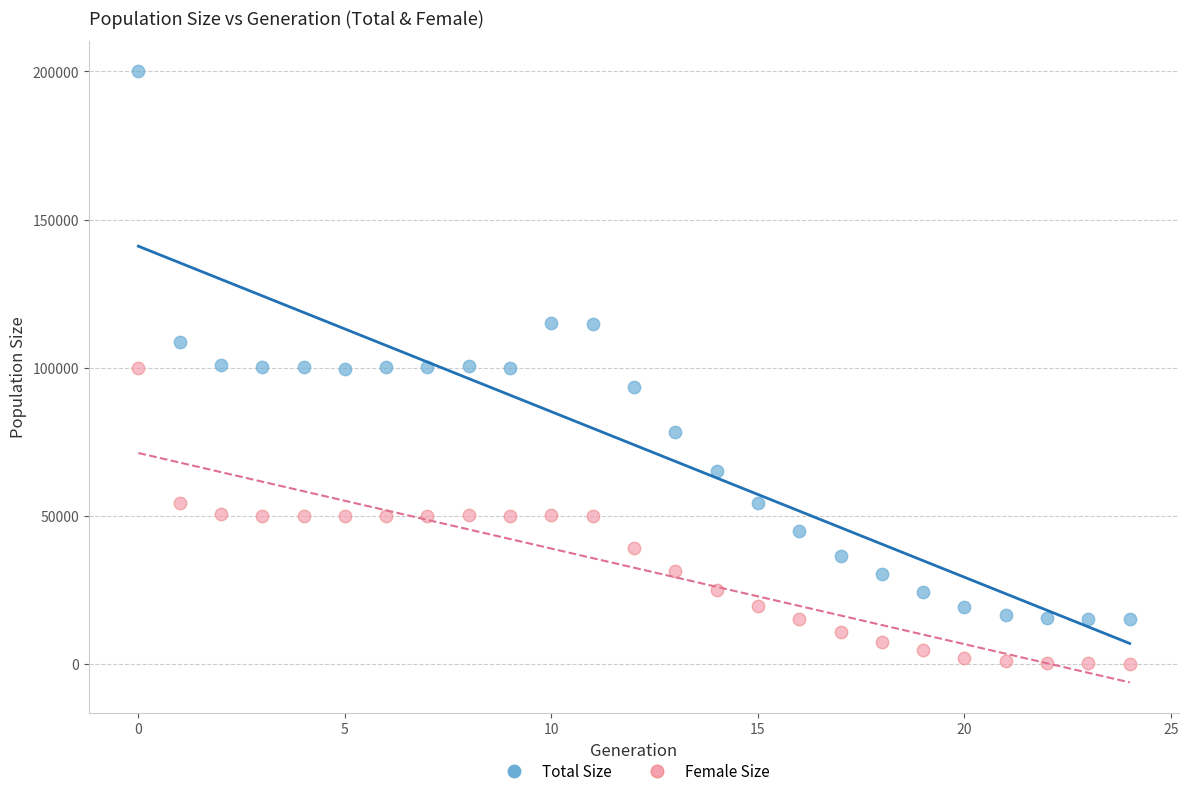

Which series reaches the maximum Y coordinate?

Total Size